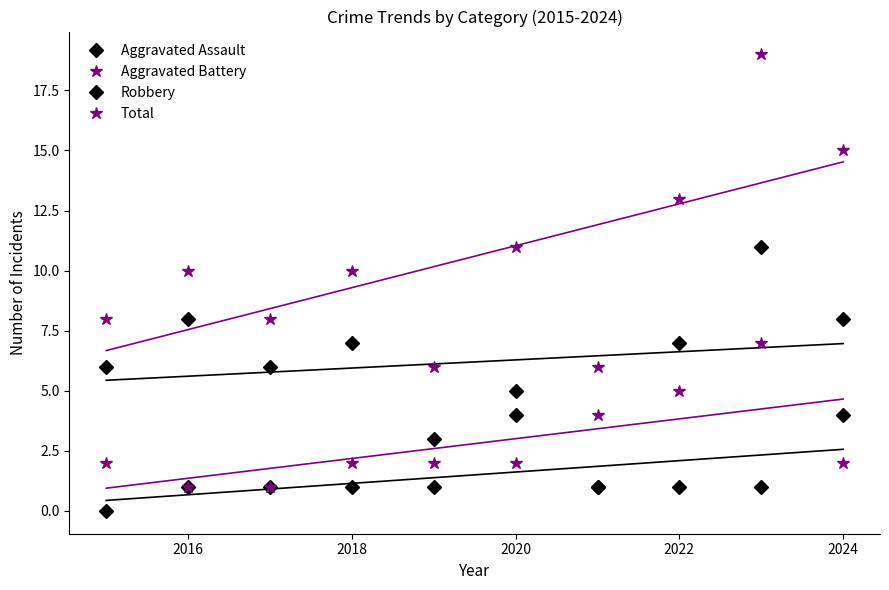

Is it true that Robbery equals 2 at 2022?

False